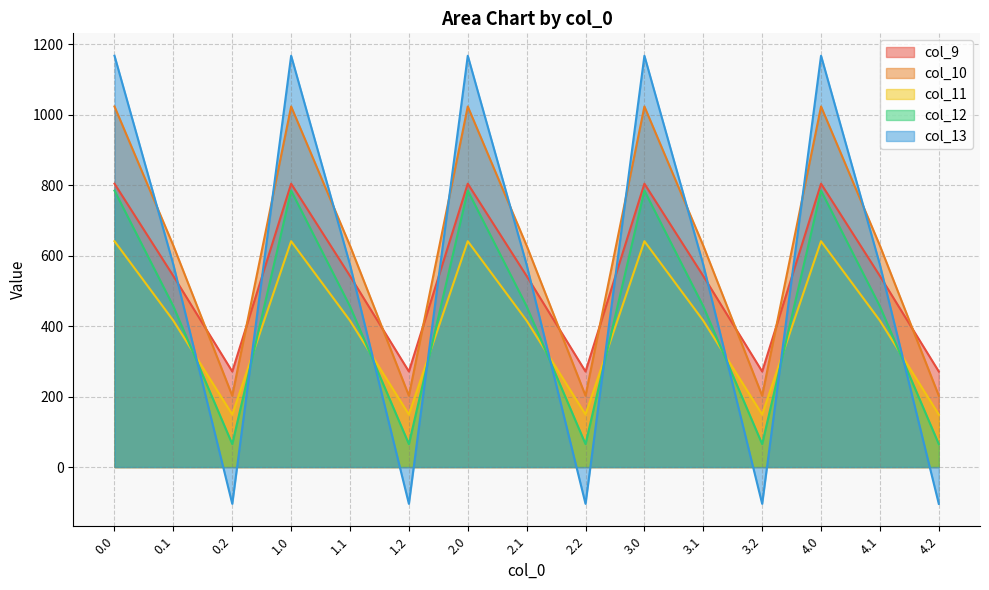

What is the sum of all col_11 values?

6027.3